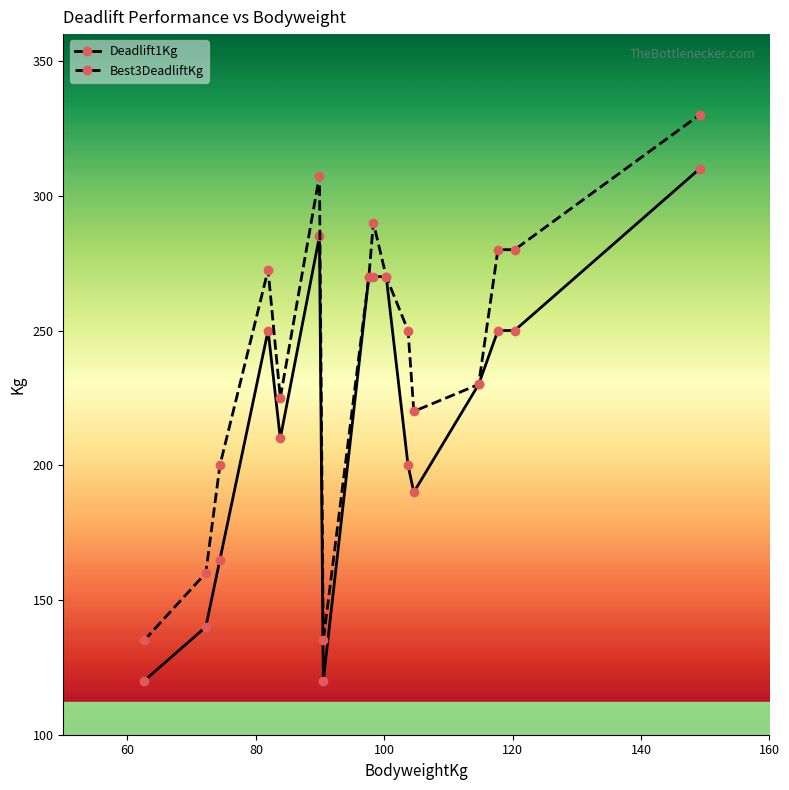

List the series in order of their peak value, highest first.

Best3DeadliftKg, Deadlift1Kg